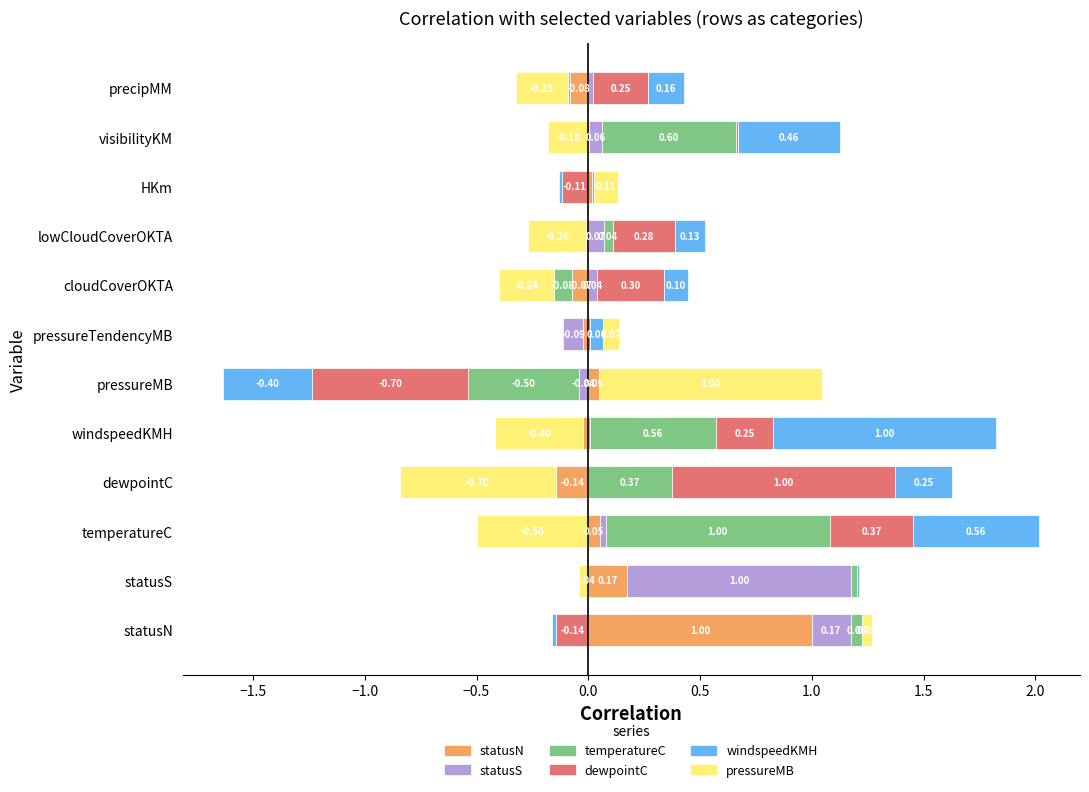

Reading right to left, what are all the values shown in this chart?

statusN: -0.1	0.0	0.0	-0.0	-0.1	-0.0	0.0	-0.0	-0.1	0.1	0.2	1.0
statusS: 0.0	0.1	-0.0	0.1	0.0	-0.1	-0.0	0.0	-0.0	0.0	1.0	0.2
temperatureC: -0.0	0.6	0.0	0.0	-0.1	0.0	-0.5	0.6	0.4	1.0	0.0	0.1
dewpointC: 0.2	0.0	-0.1	0.3	0.3	0.0	-0.7	0.3	1.0	0.4	-0.0	-0.1
windspeedKMH: 0.2	0.5	-0.0	0.1	0.1	0.1	-0.4	1.0	0.3	0.6	0.0	-0.0
pressureMB: -0.2	-0.2	0.1	-0.3	-0.2	0.1	1.0	-0.4	-0.7	-0.5	-0.0	0.0